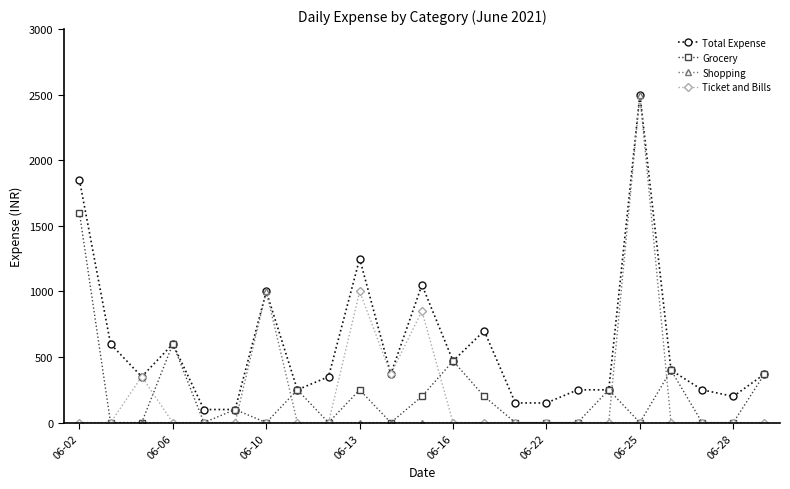

Which series has the widest spread of values?

Shopping